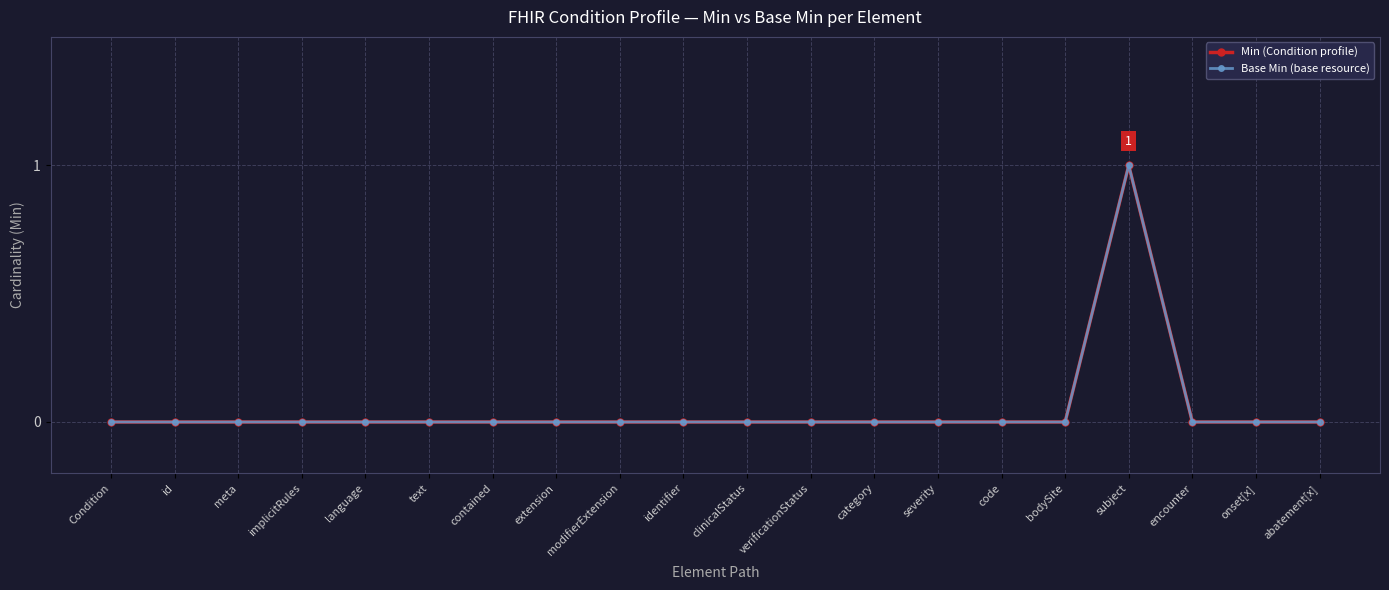

What is the difference between the maximum and minimum values in the Min (Condition profile) series?

1